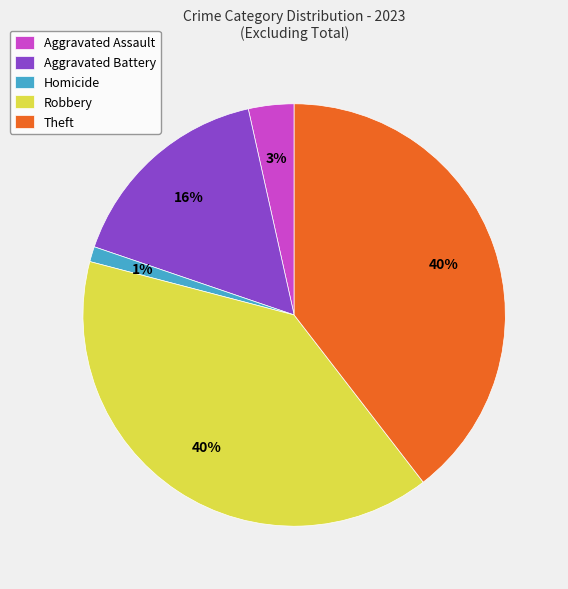

Which has a higher value, Homicide or Aggravated Assault?

Aggravated Assault